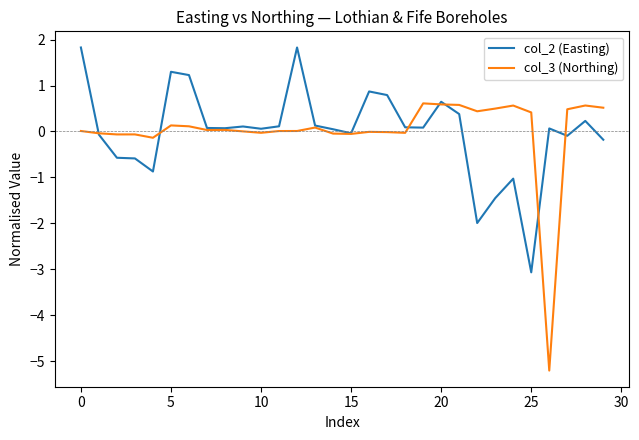

Rank the series by their maximum value, from highest to lowest.

col_2 (Easting), col_3 (Northing)